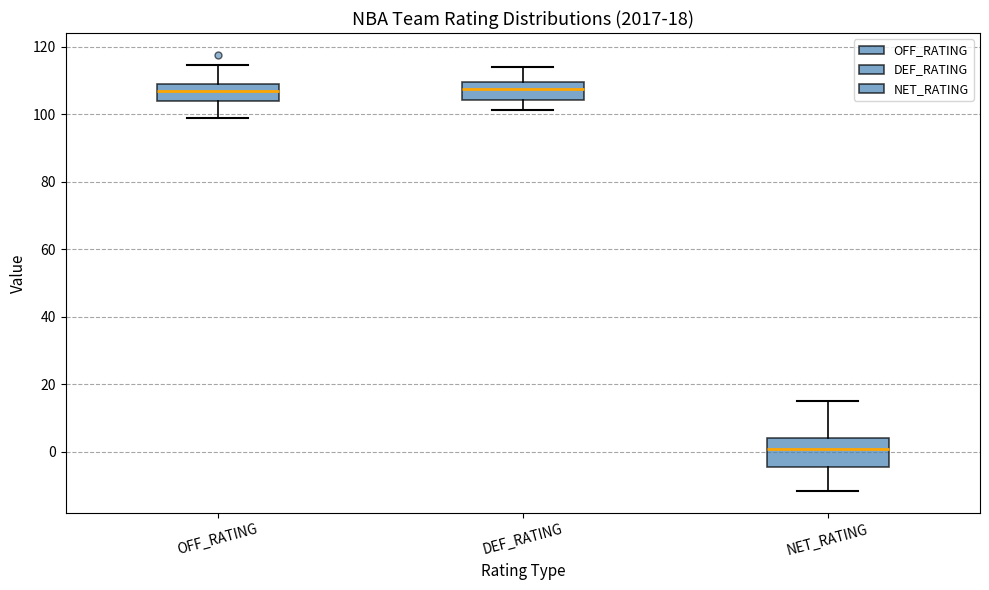

Comparing the boxes themselves (not the whiskers), which one is the tallest?

NET_RATING